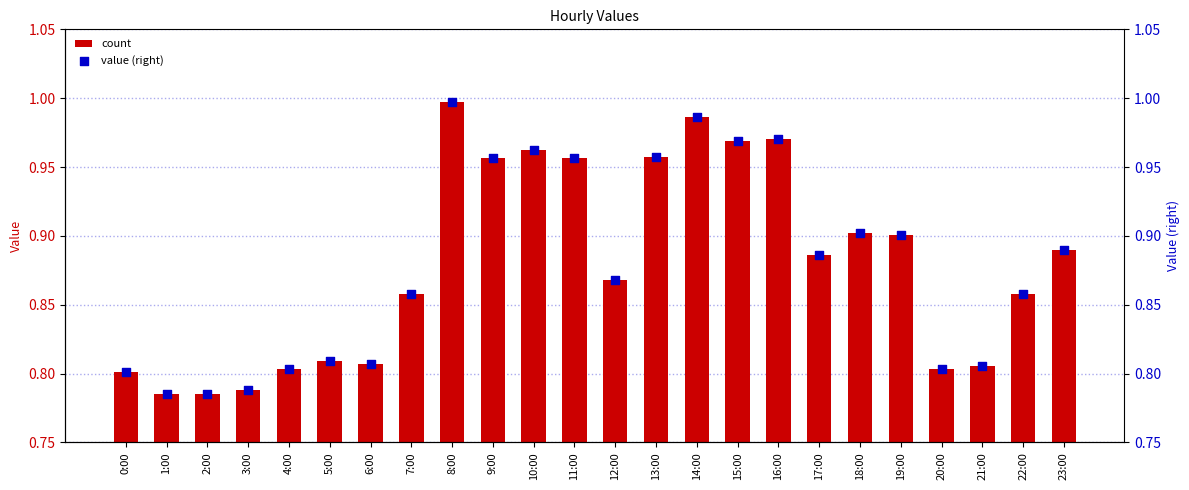

At how many categories does at least one series exceed 0?

24